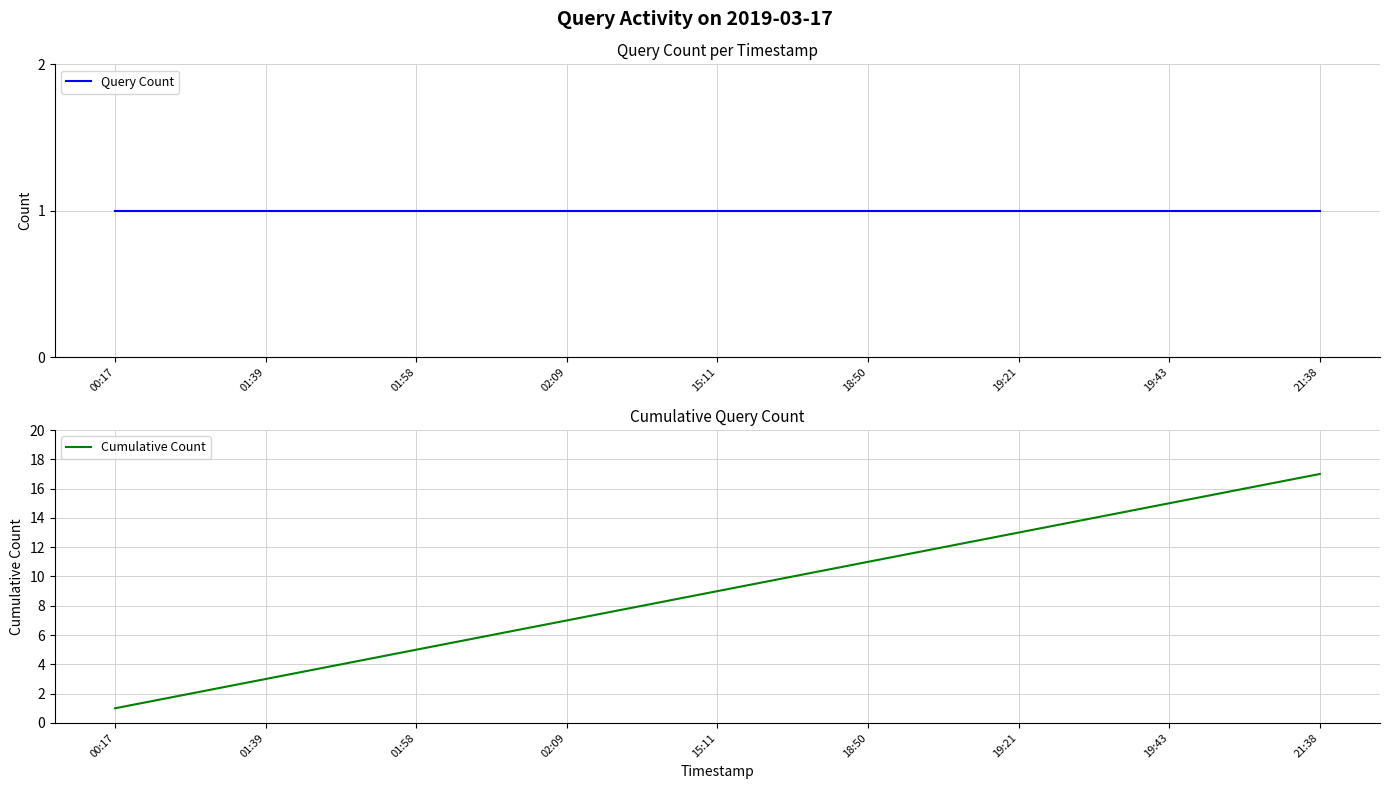

Is it true that Cumulative Count equals 1 at 00:17?

True